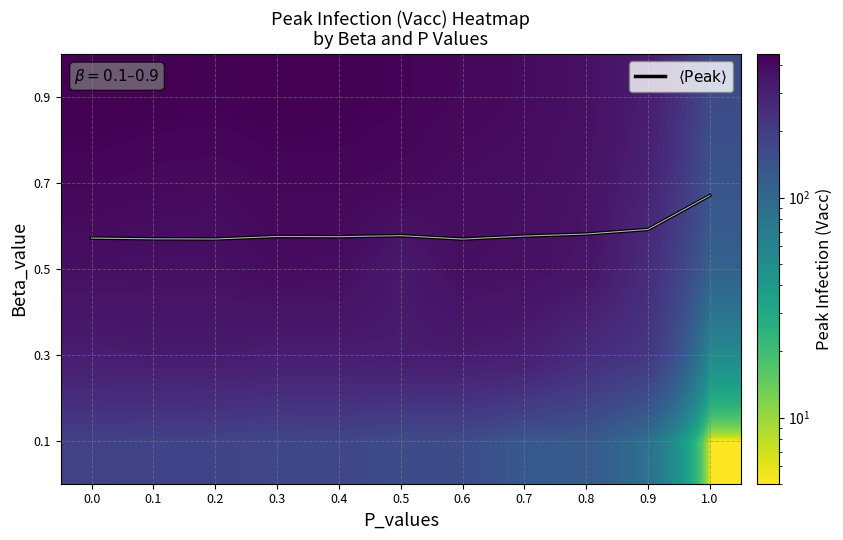

Is it true that 0.5 equals 523.7 at 0.4?

False